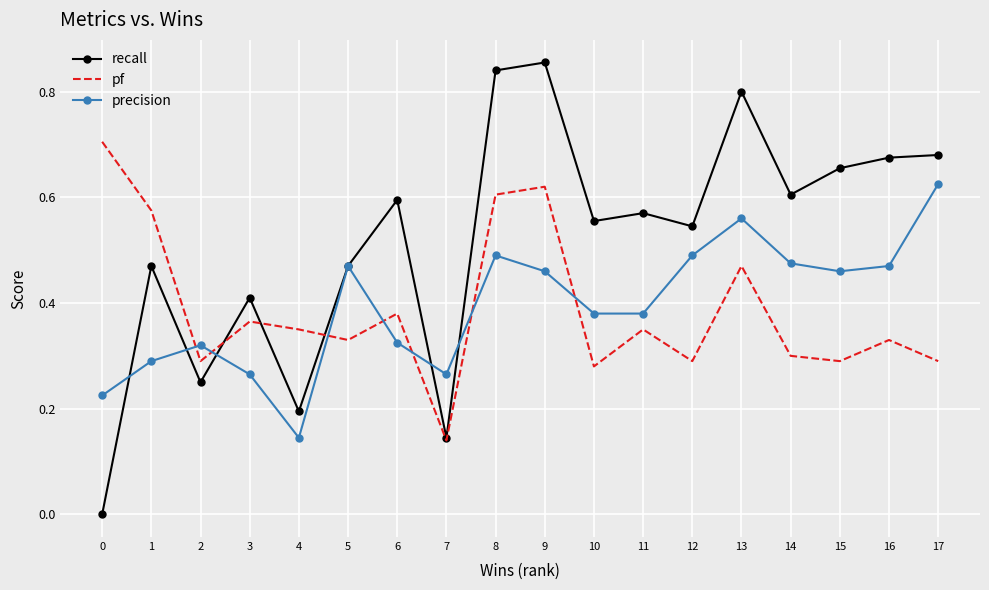

After their last crossing, which series has the higher values: recall or pf?

recall